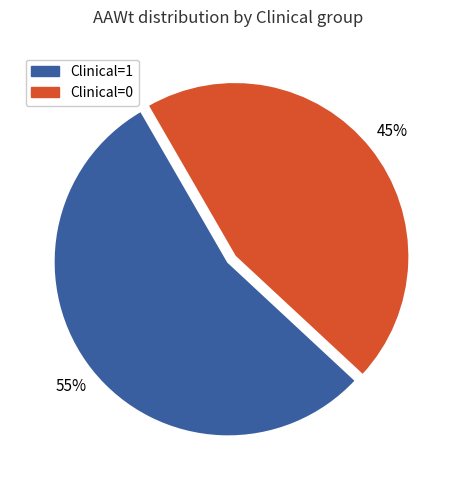

Is it true that Clinical=0 is 28% of the pie?

False